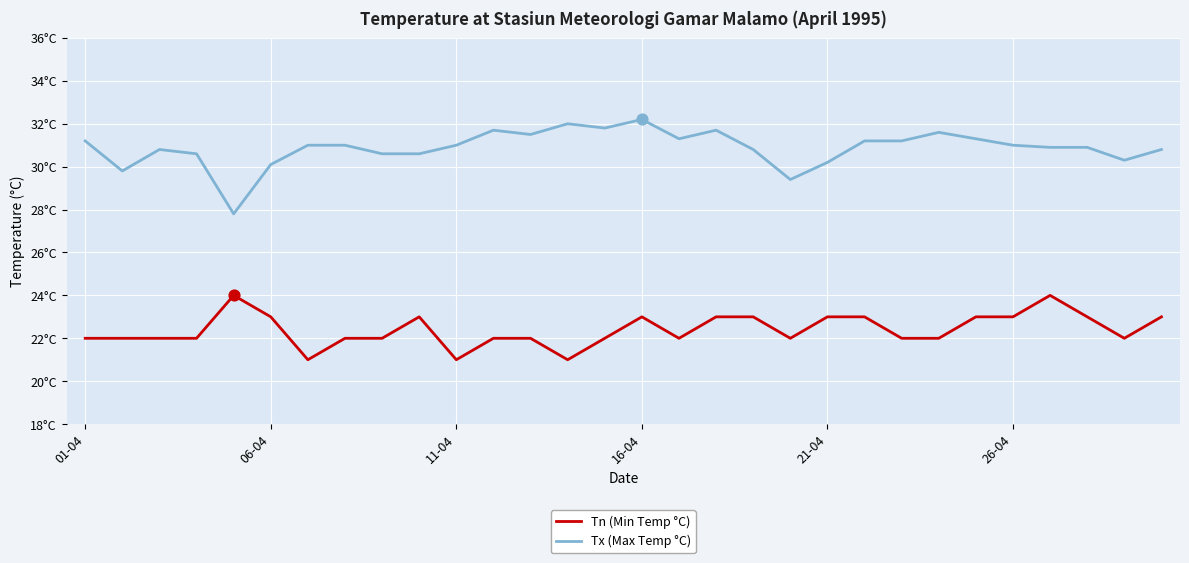

At how many categories does at least one series exceed 31?

12